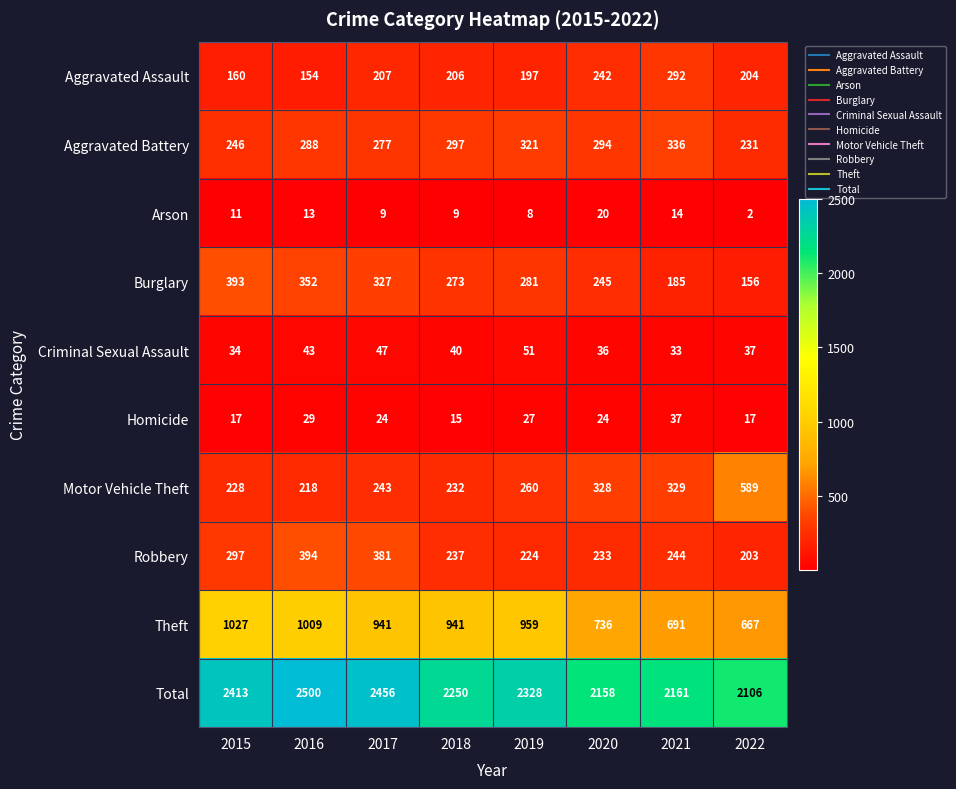

Which label corresponds to the largest value in the chart?

2016